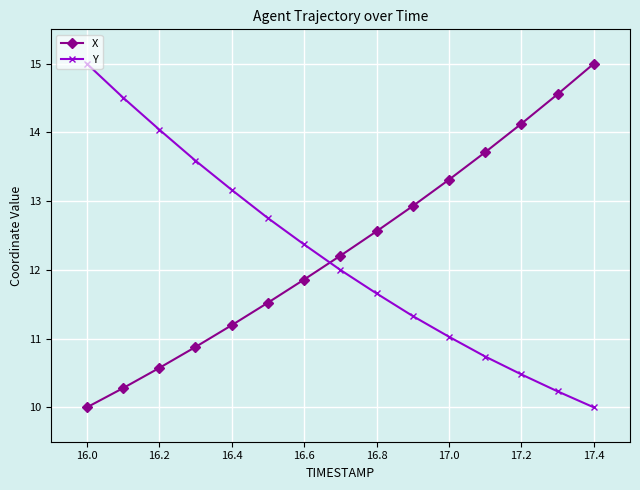

What is the minimum value shown in the chart?

10.0